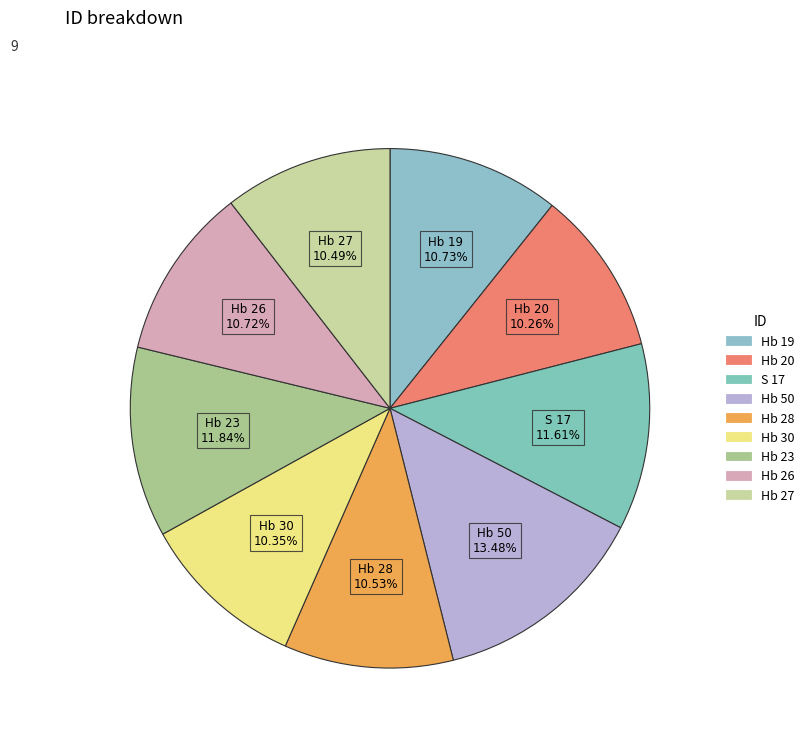

To the nearest percent, what portion does Hb 28 represent?

11%